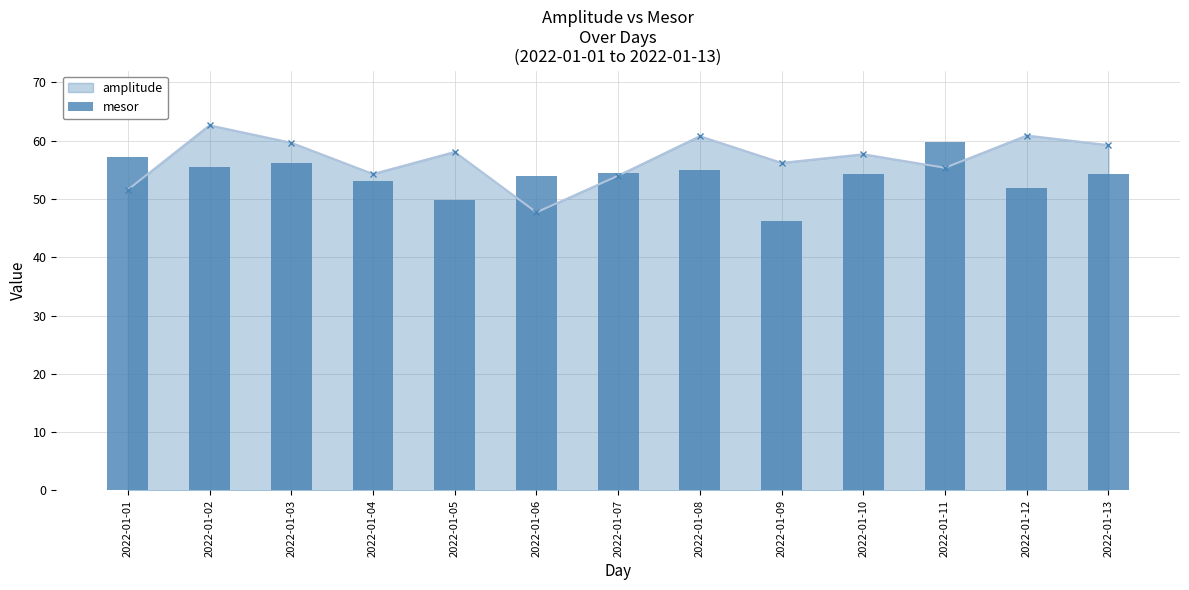

Reading left to right, extract all data points from this chart.

57.2	55.4	56.1	53.1	49.9	53.9	54.5	55.0	46.1	54.3	59.8	51.9	54.2